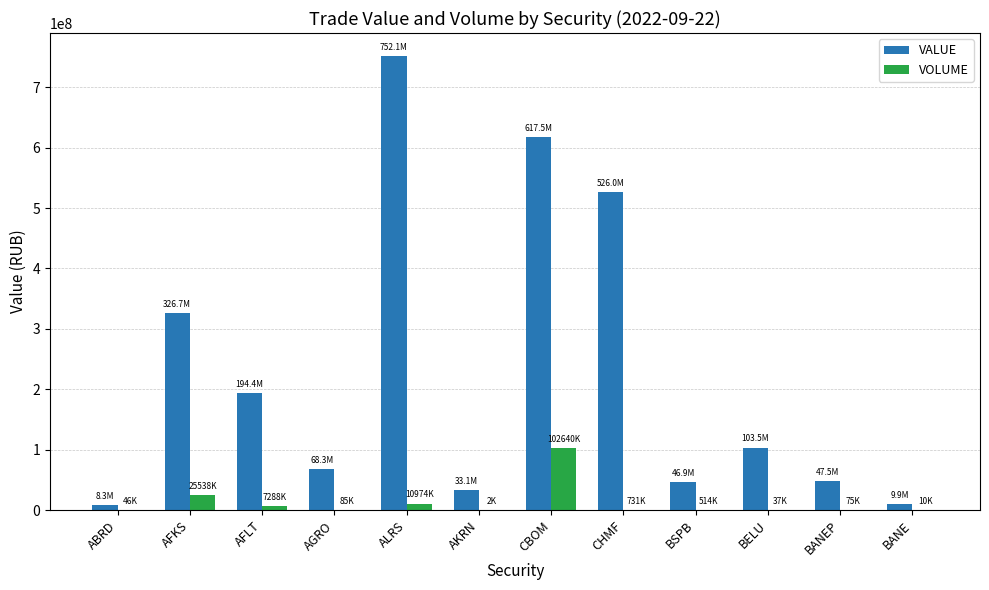

What value does the VALUE series have at AKRN?

33103410.0